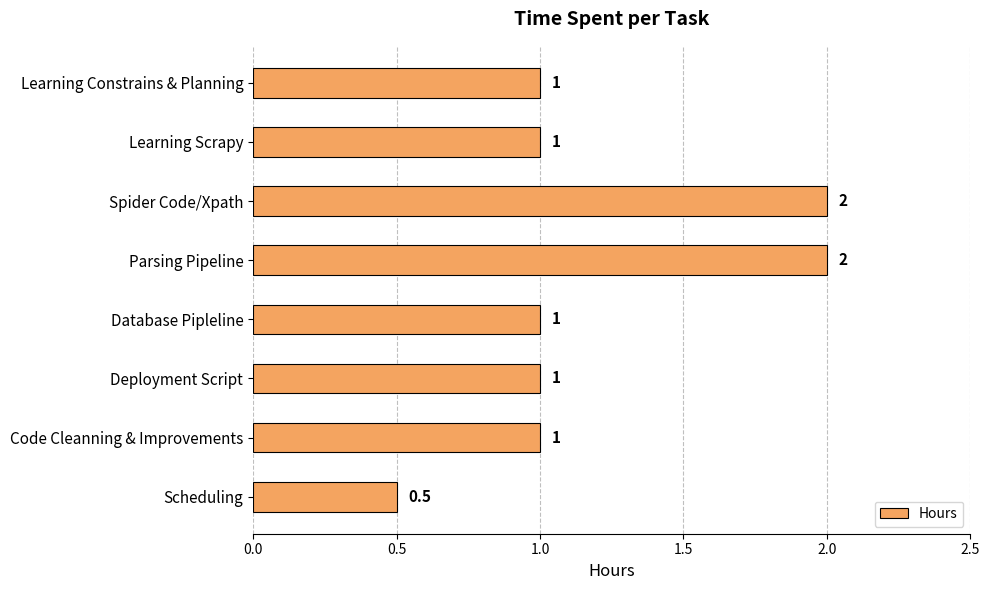

What is the difference between the second highest and second lowest values?

1.0